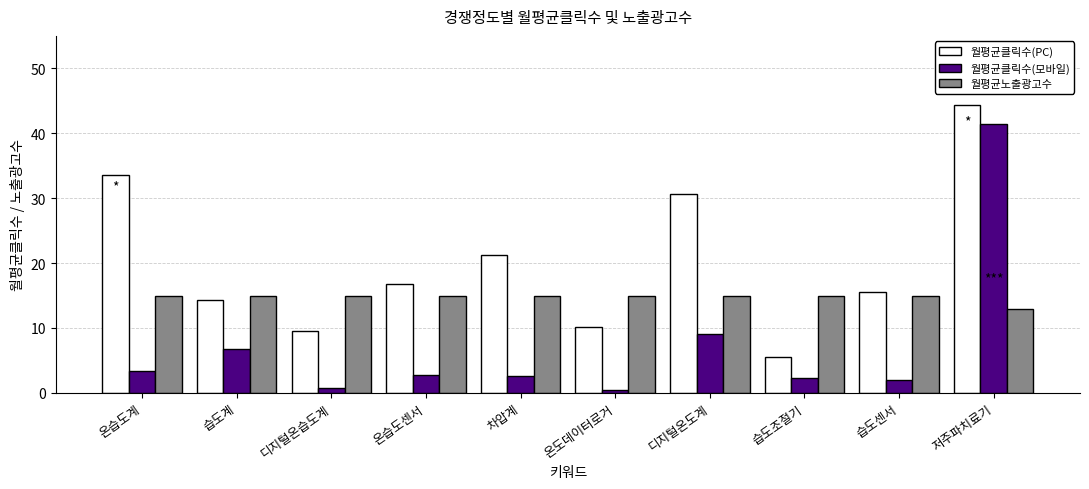

Are the bars horizontal?

No